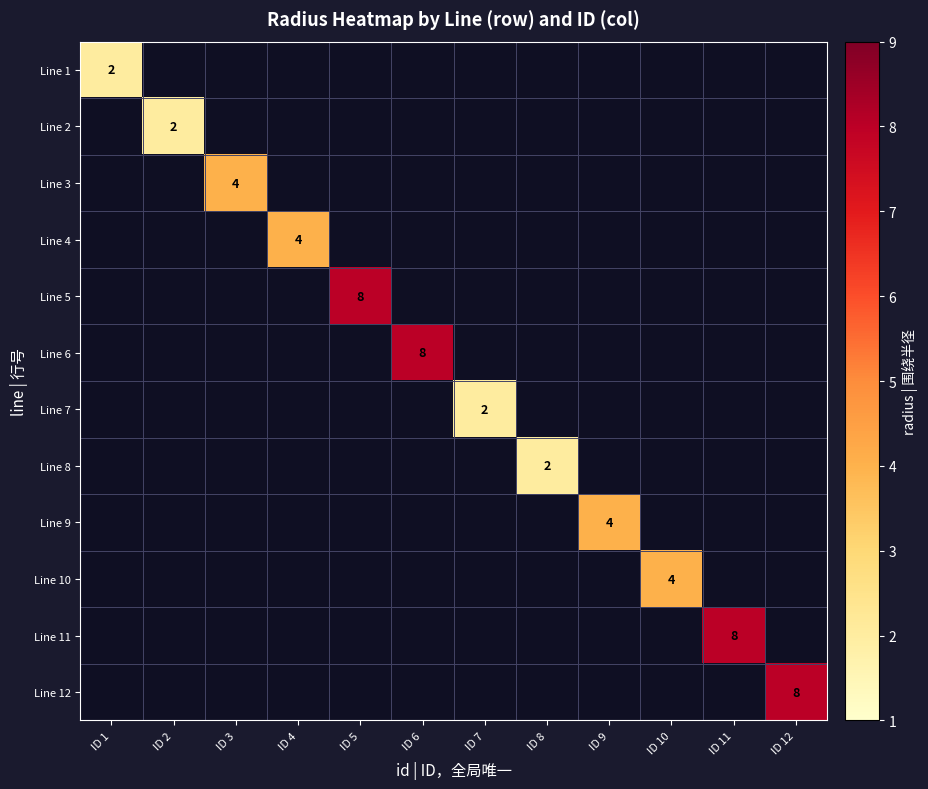

True or false: Line 5 has a value of 5 at ID 5.

False